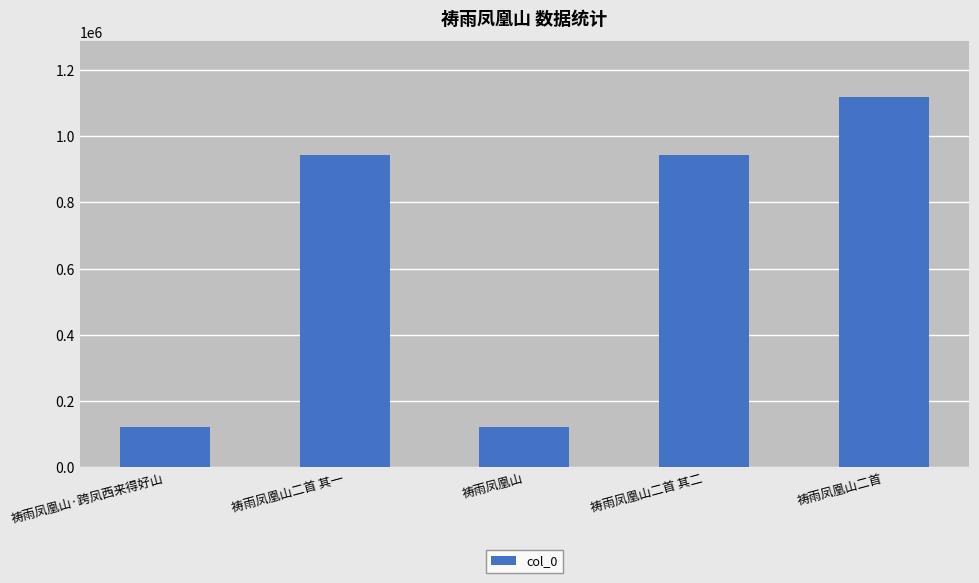

What is the average value?

649404